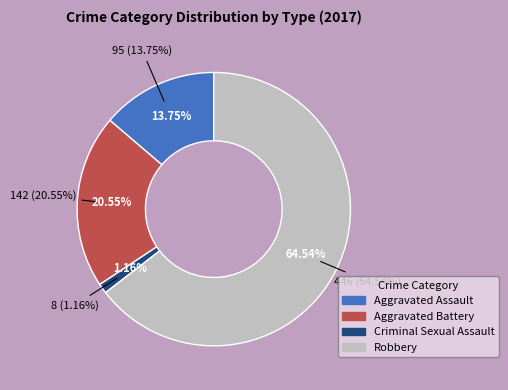

Approximately how many times larger is the value at Robbery compared to Aggravated Assault?

4.7